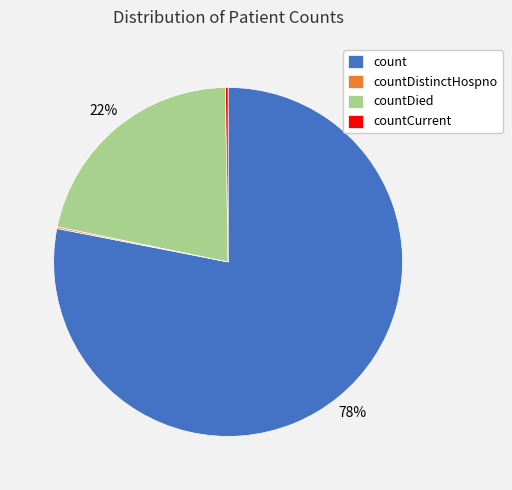

Which category has the biggest portion of the pie?

count